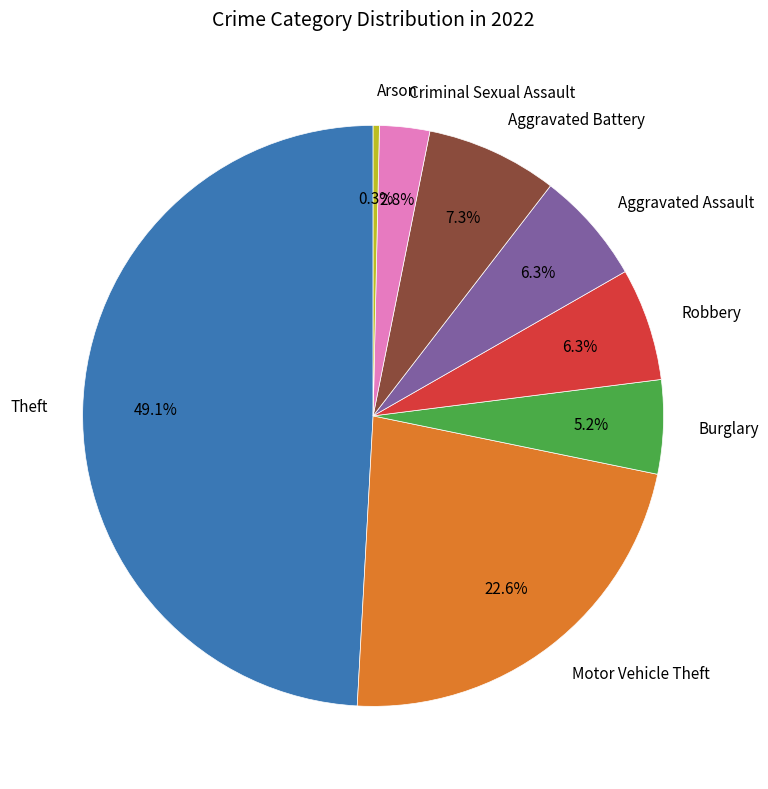

Between Criminal Sexual Assault and Robbery, which is larger?

Robbery